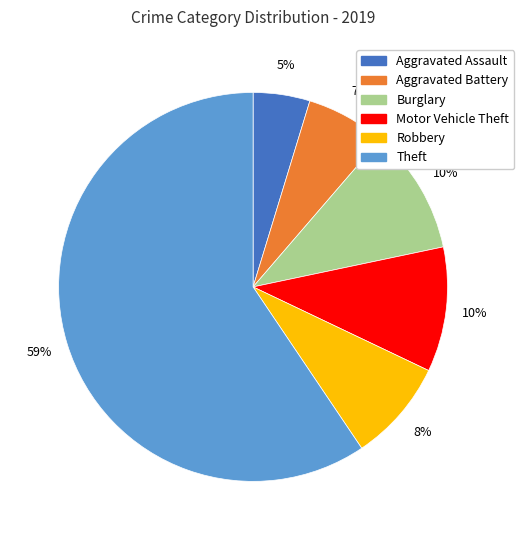

Does Theft account for over 50% of the chart?

Yes